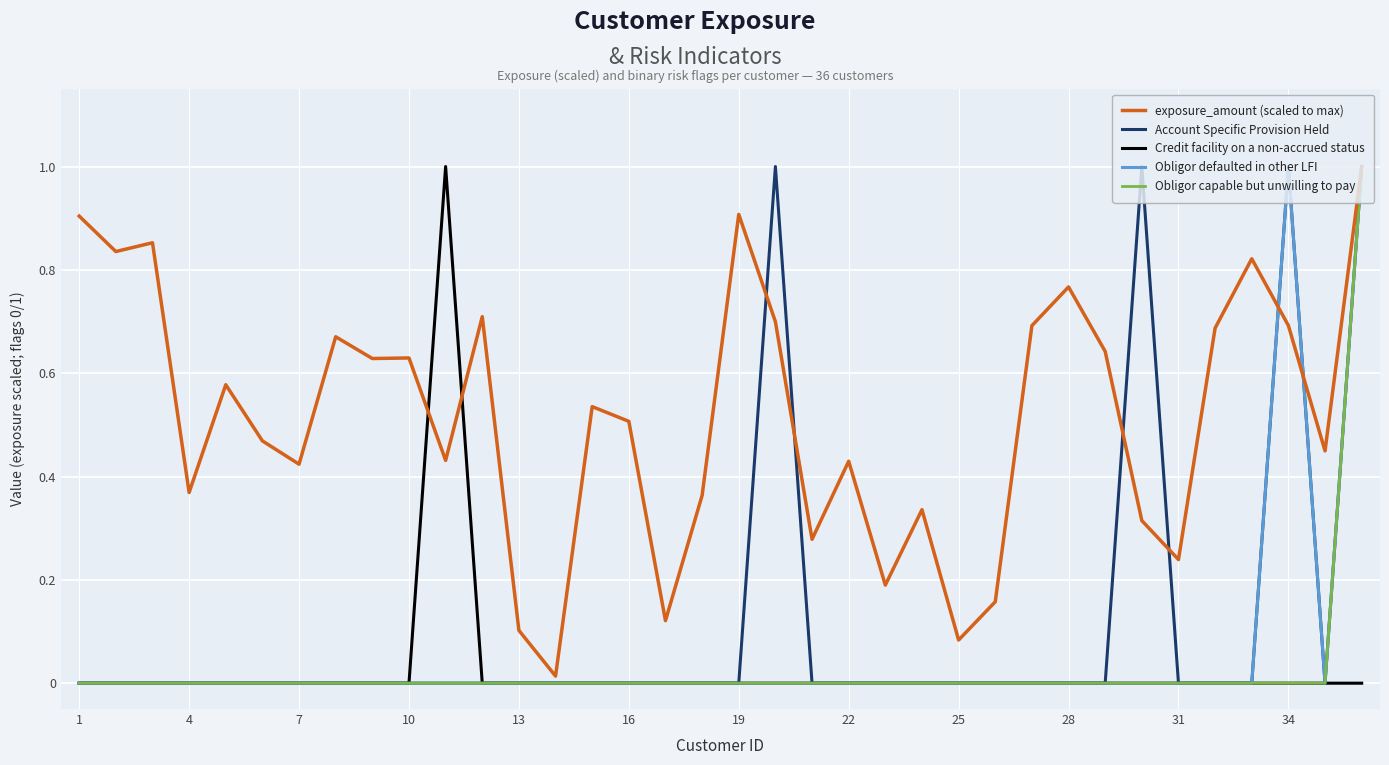

What is the greatest value displayed?

1.0